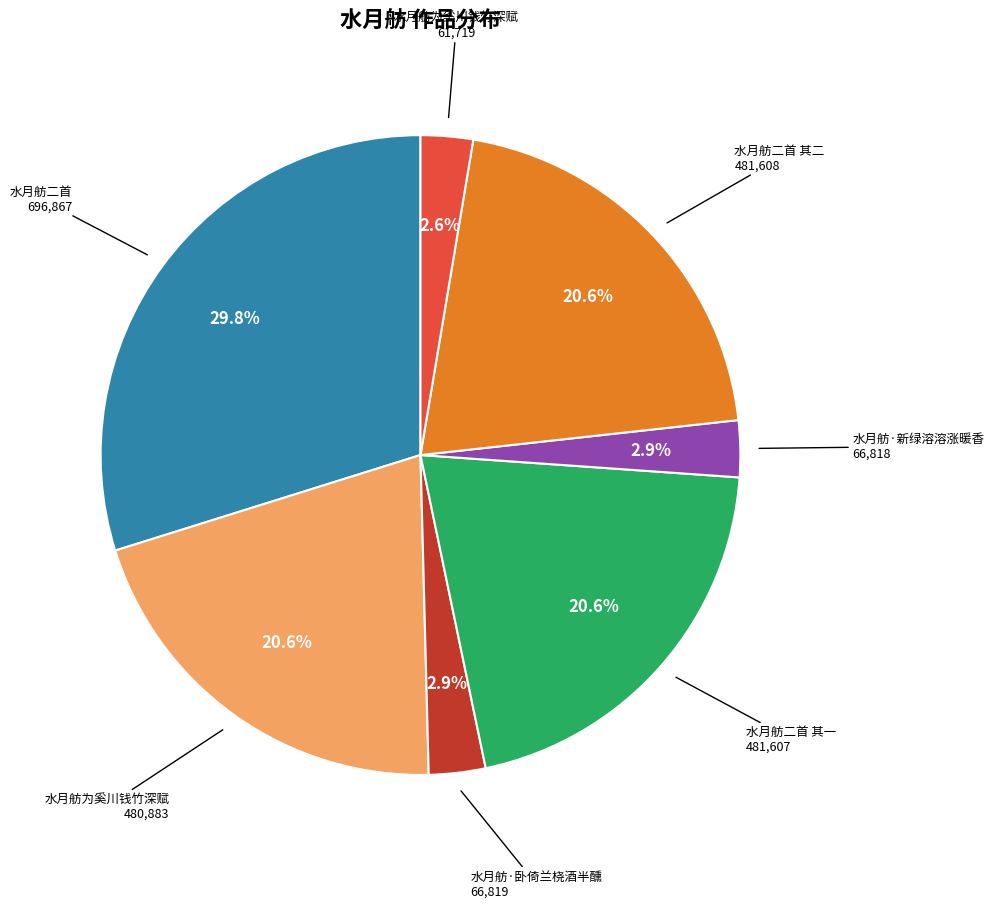

Does any single category account for the majority?

No